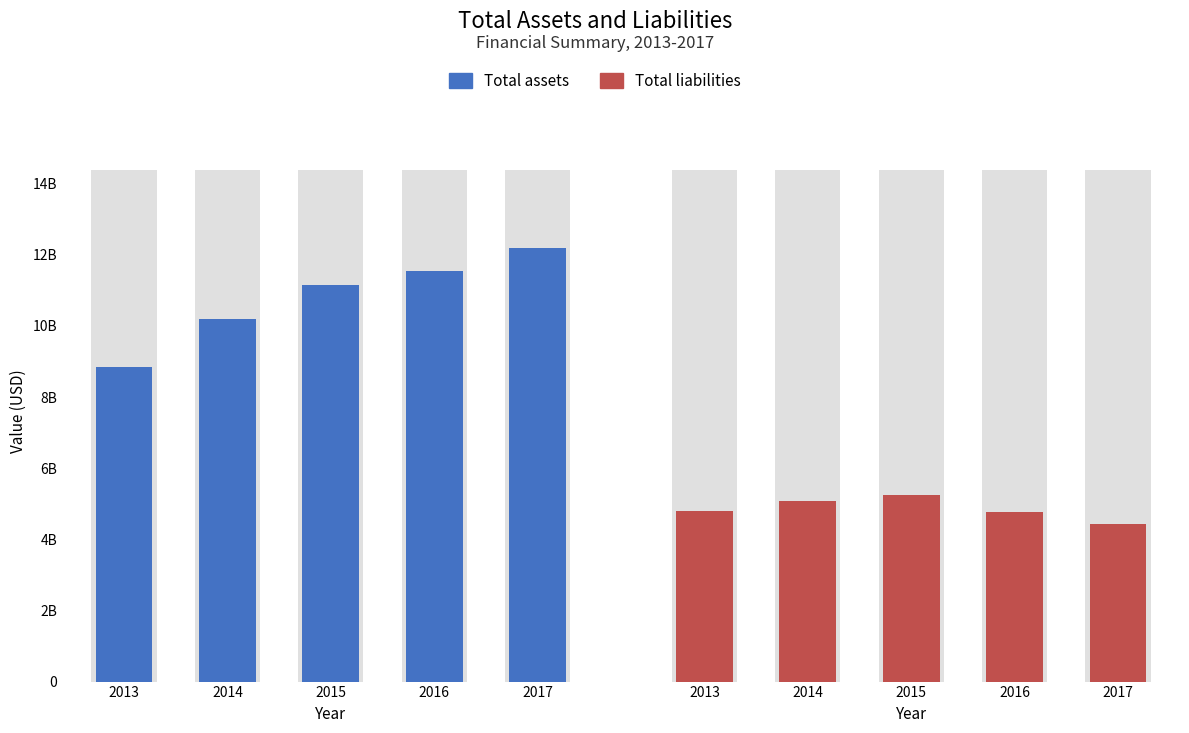

Where is Total assets nearest to the value 10520500000?

2014